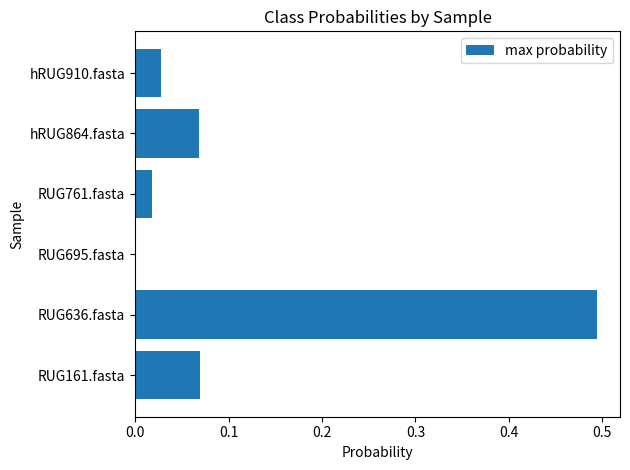

What is the sum of all values?

0.7